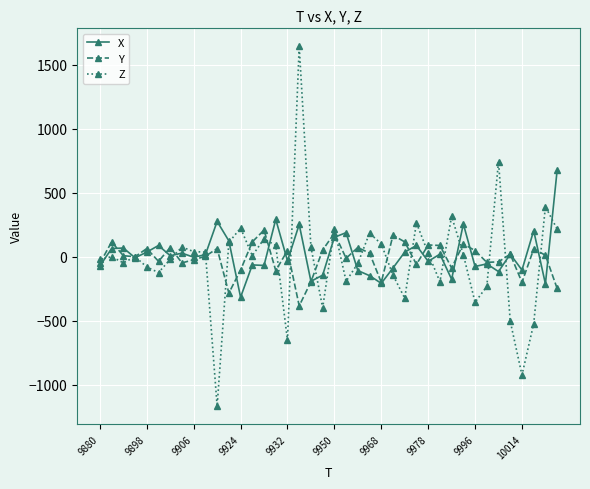

List the series in order of their peak value, highest first.

Z, X, Y